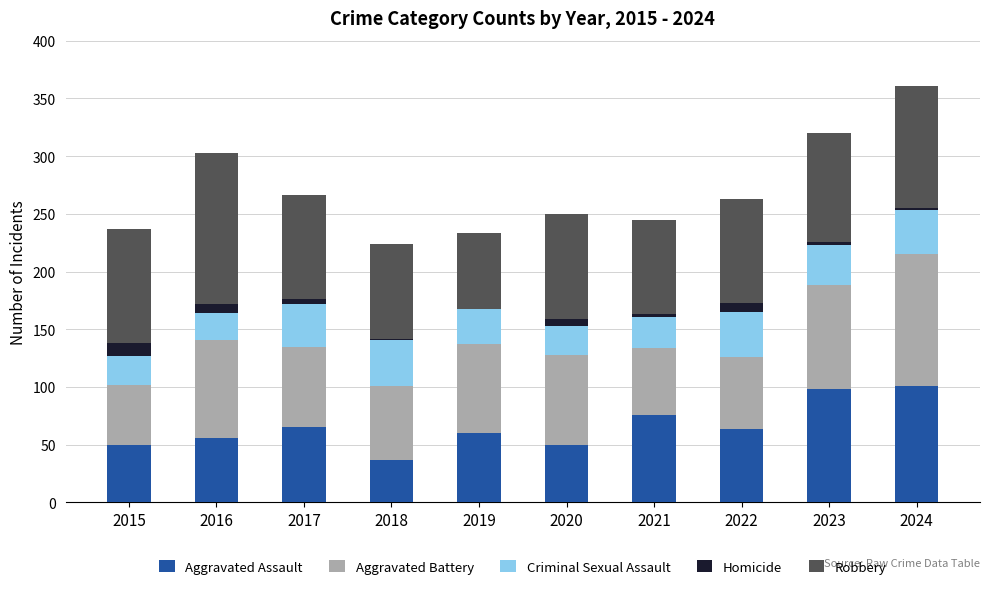

What is the highest value of the Aggravated Assault series?

101